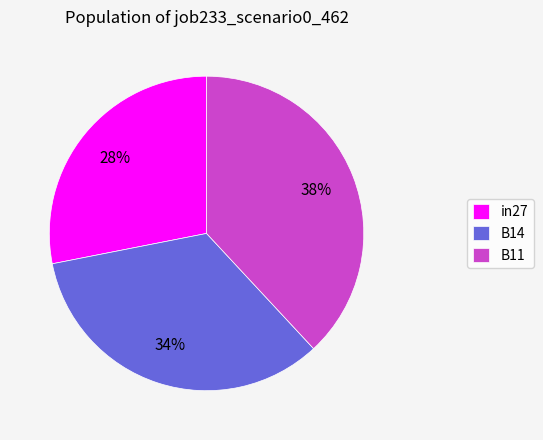

Is the sum of B14 and in27 greater than half?

Yes